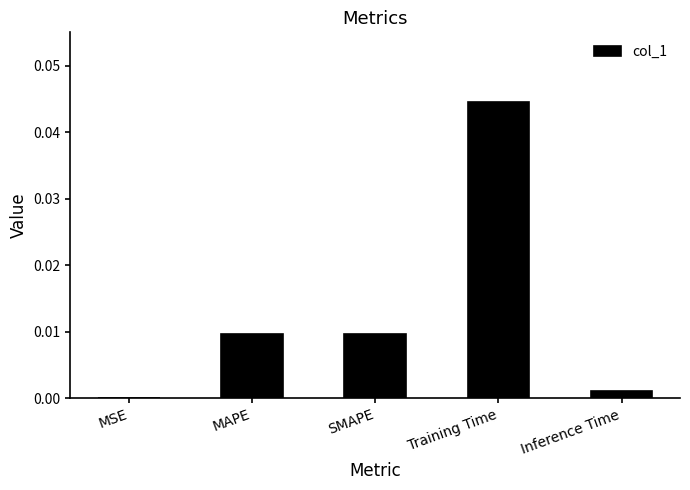

The chart shows a value of 0.0 at Training Time. True or false?

True